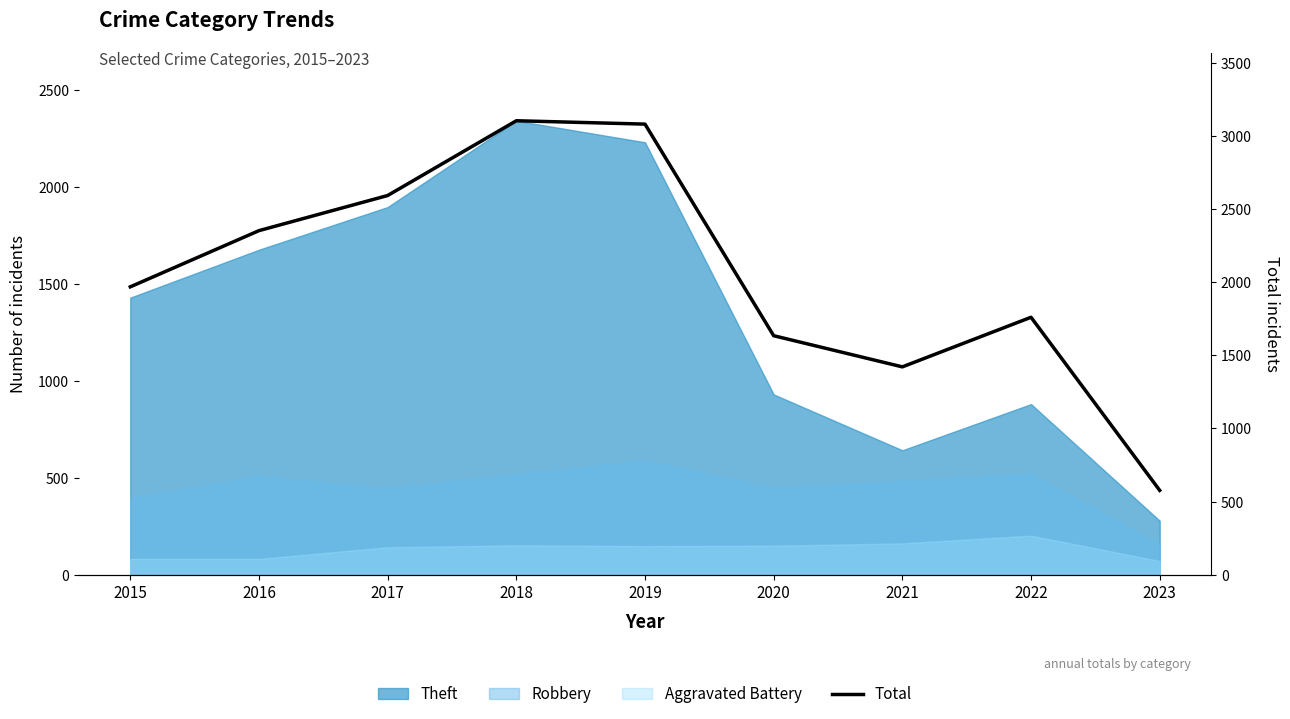

Reading left to right, list all the values displayed in this chart.

1968	2352	2592	3103	3080	1634	1421	1760	577